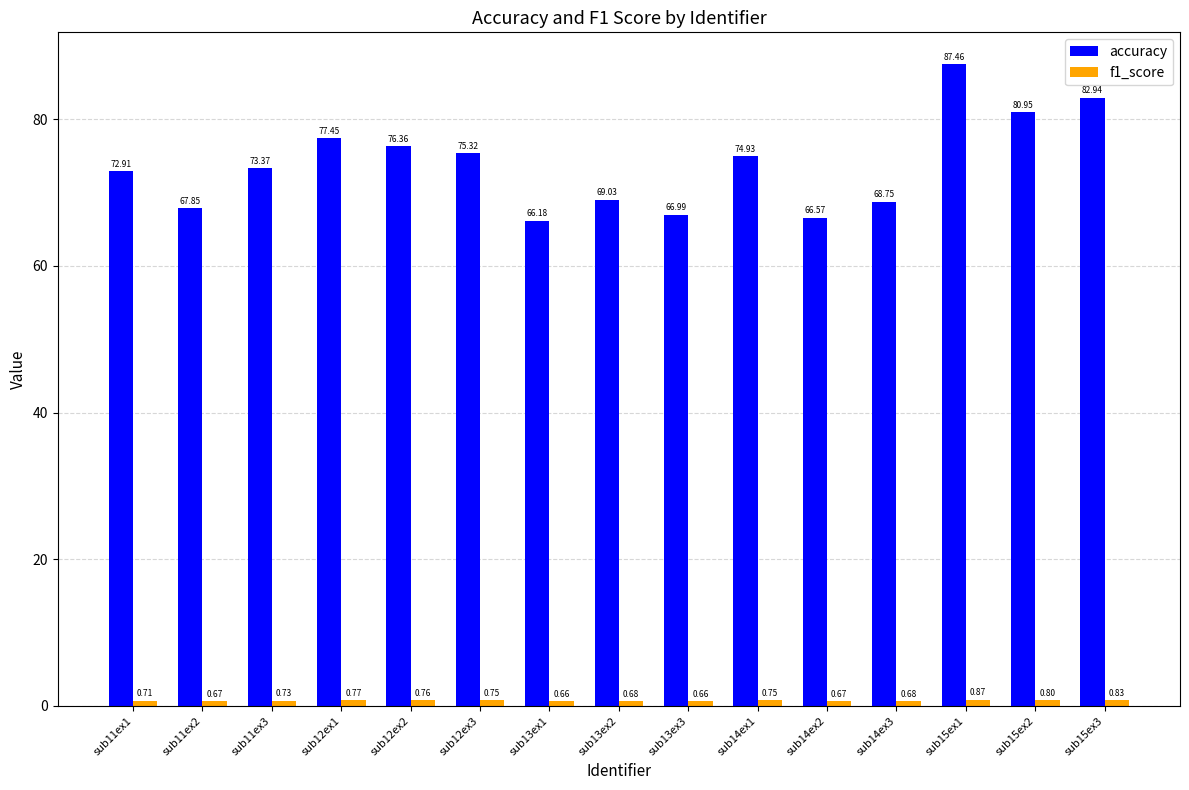

What is the approximate value of accuracy at sub14ex2?

66.6